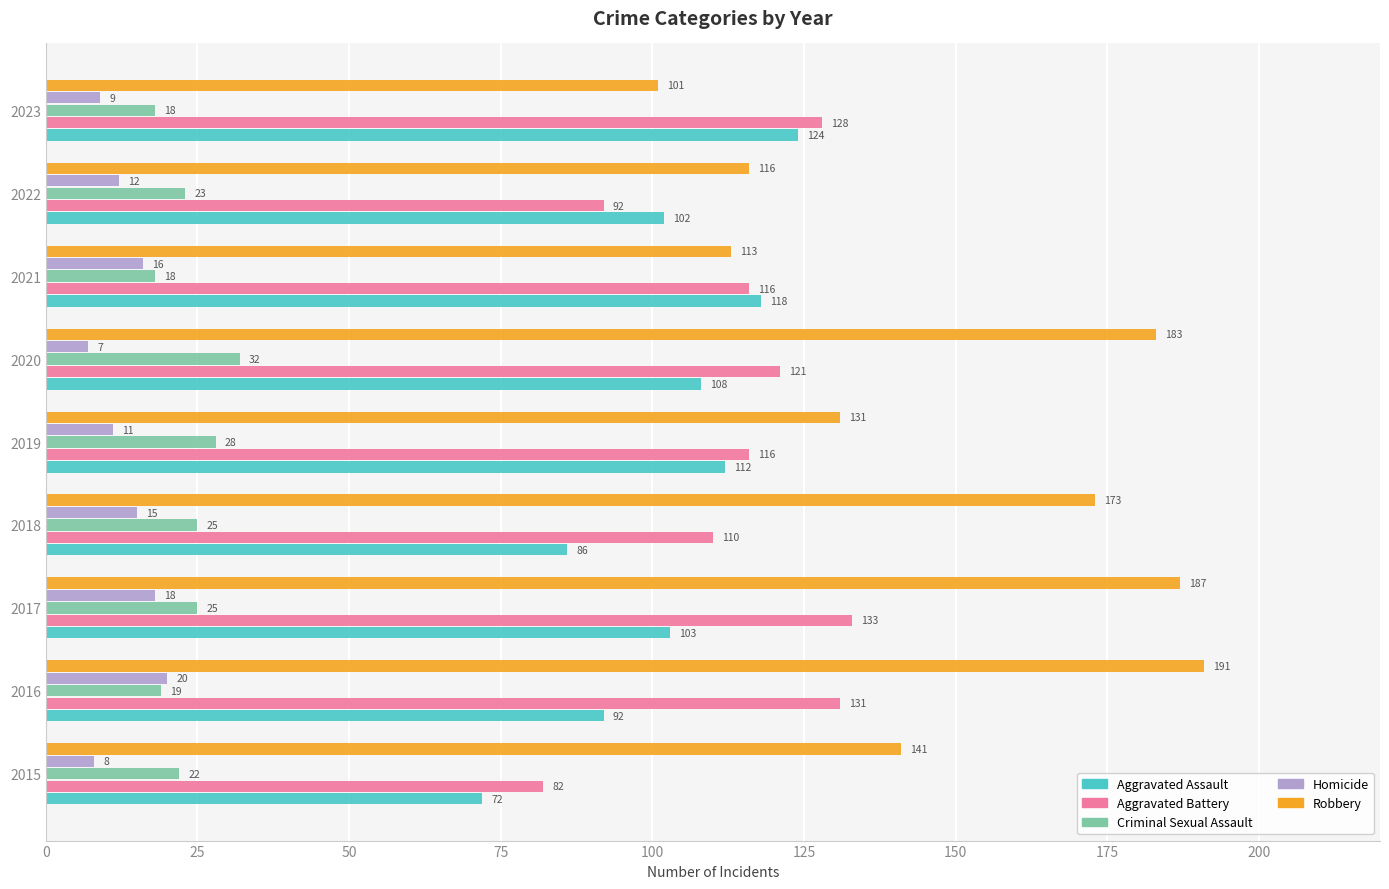

What is the highest value of the Criminal Sexual Assault series?

32